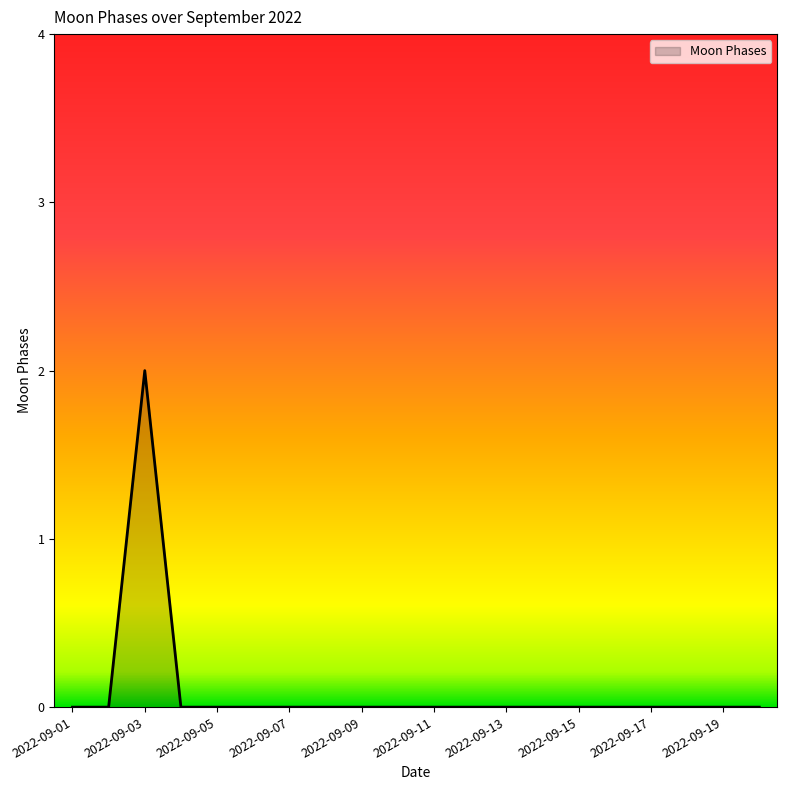

How many lines are shown in the chart?

1